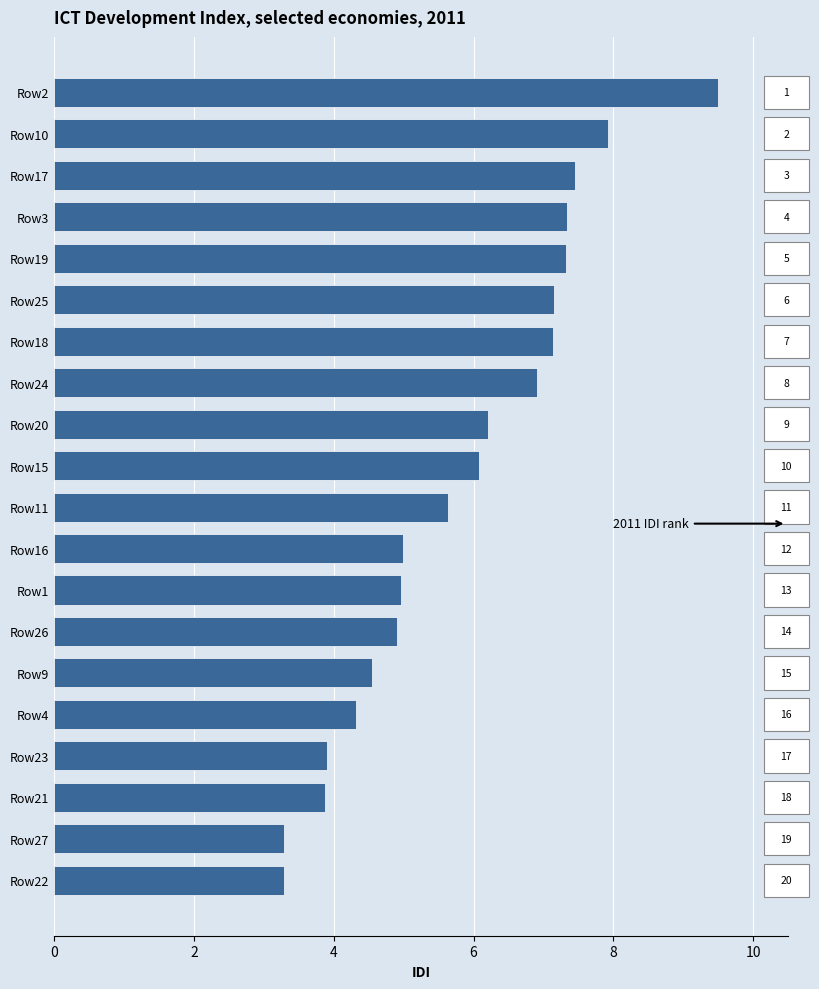

Are the bars horizontal?

Yes